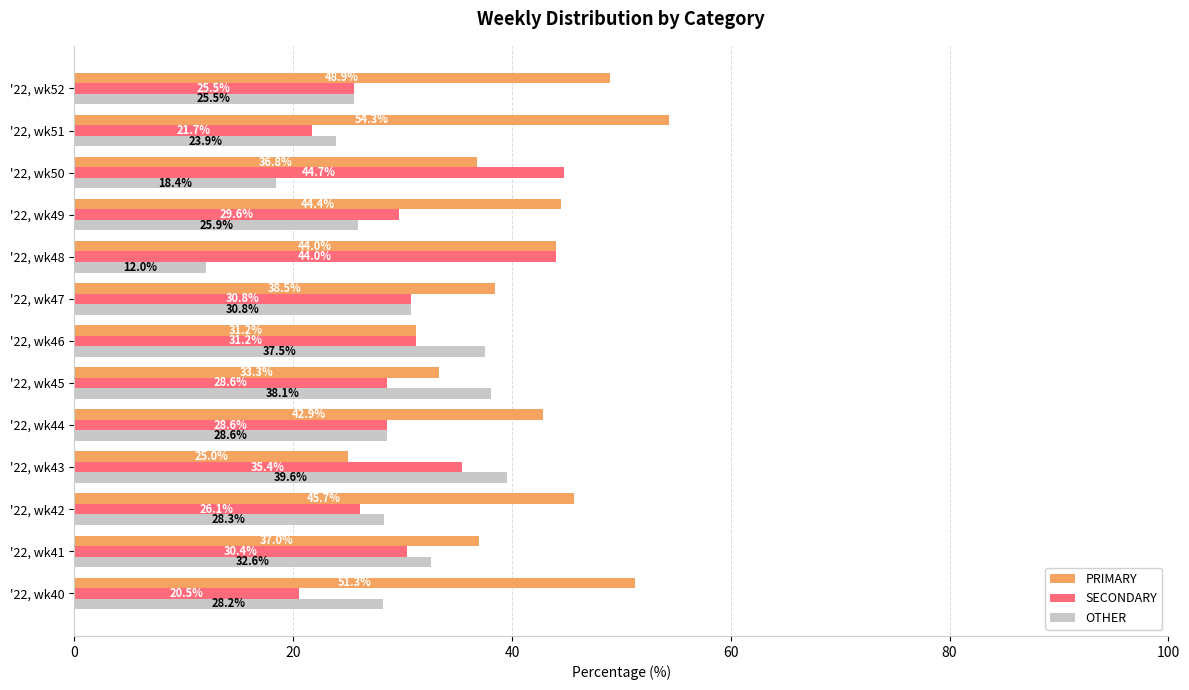

How many data points in PRIMARY are above 42?

7